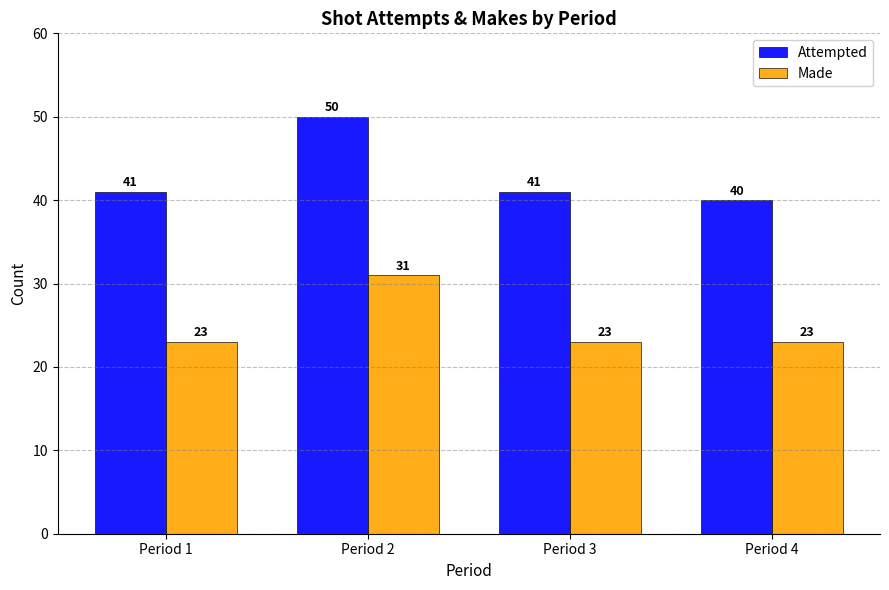

What are all the series names shown in the legend?

Attempted, Made